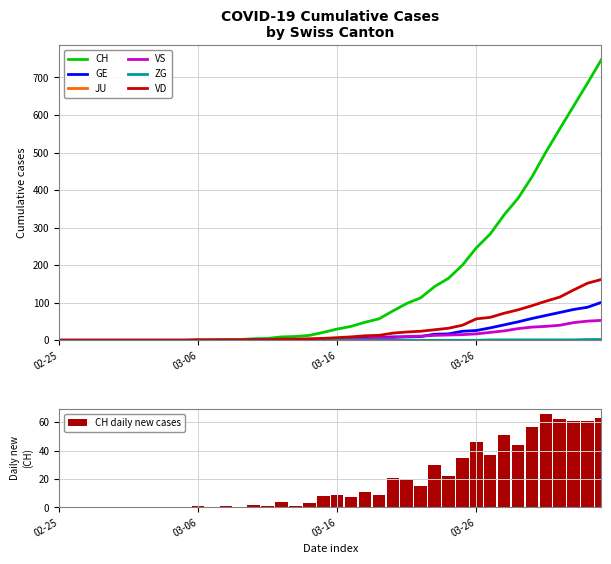

Are the bars grouped side by side (vs. stacked)?

Yes